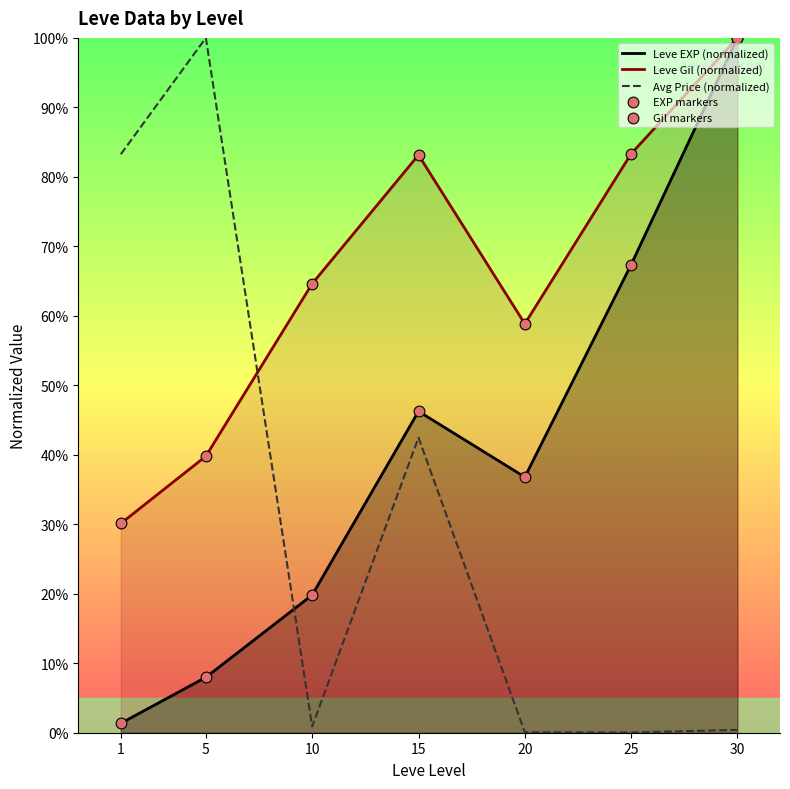

What are all the series names shown in the legend?

Leve EXP (normalized), Leve Gil (normalized), Avg Price (normalized), EXP markers, Gil markers